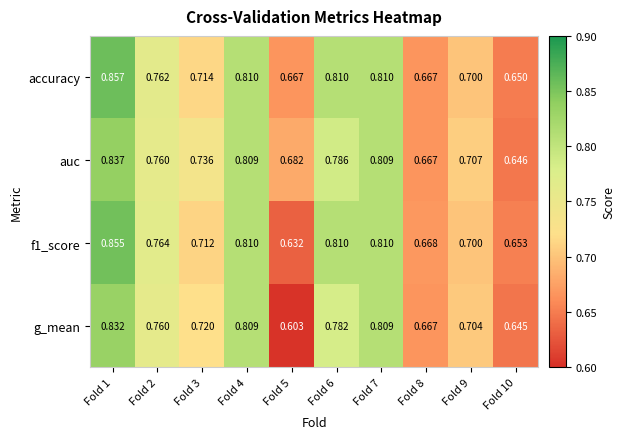

Which series has the widest spread of values?

g_mean